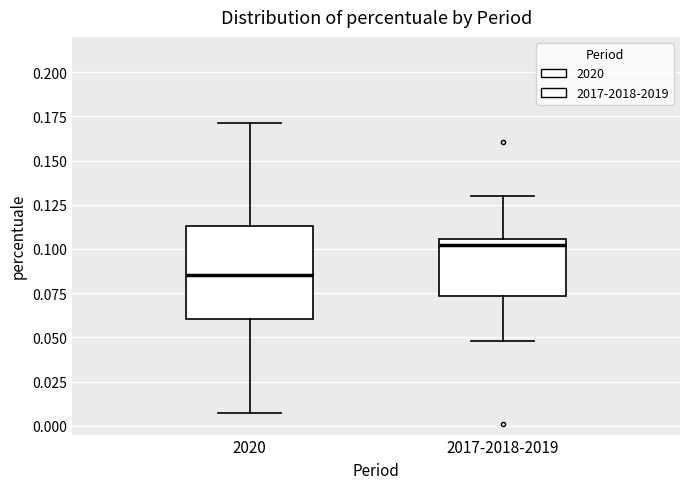

Reading left to right, transcribe this box plot: for each box, give where its median line is, the range the box spans, and where its two whiskers end, as read against the y-axis. The values are not printed on the chart, so give them approximately, as read against the axis.

2020: median 0.085, box 0.060 to 0.115, whiskers 0.005 to 0.170
2017-2018-2019: median 0.100, box 0.075 to 0.105, whiskers 0.050 to 0.130